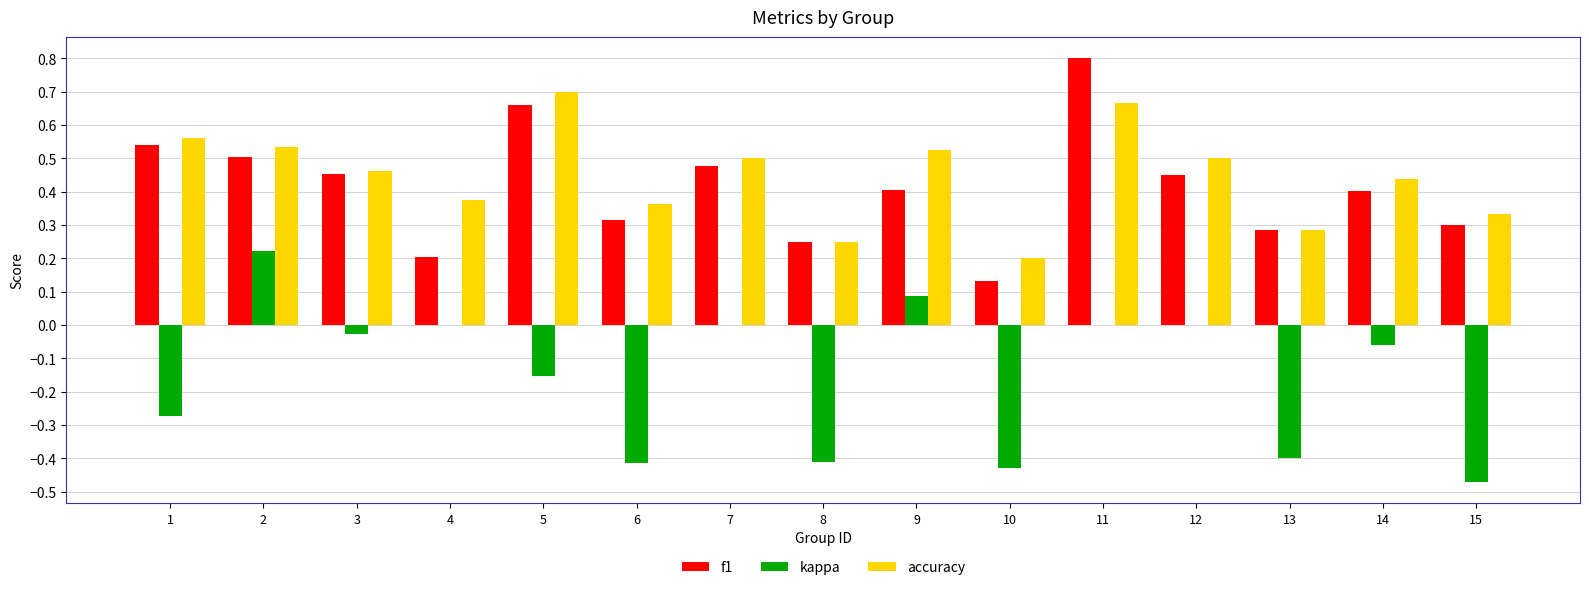

How many data points does each series have?

15